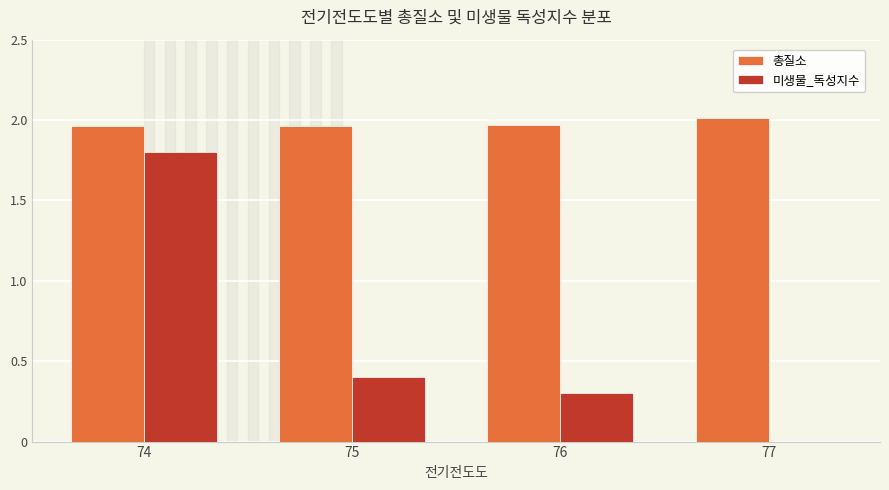

What is the total value across all series at 76?

2.3